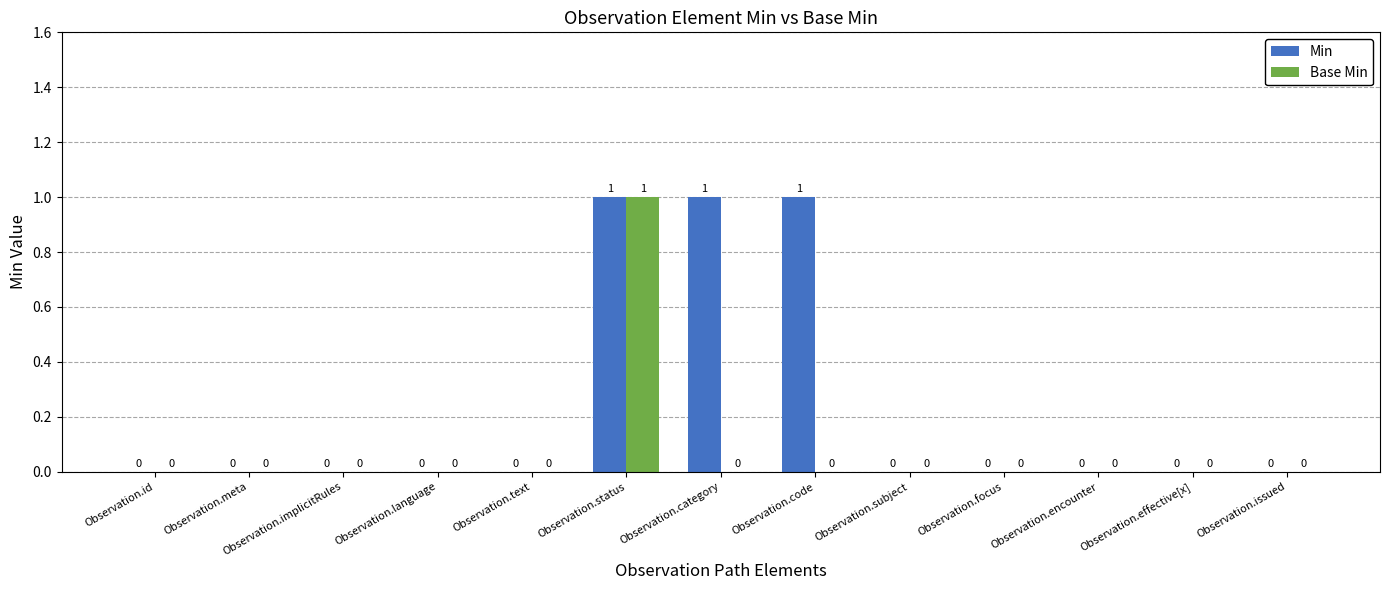

The Base Min series shows 1 at Observation.issued. True or false?

False